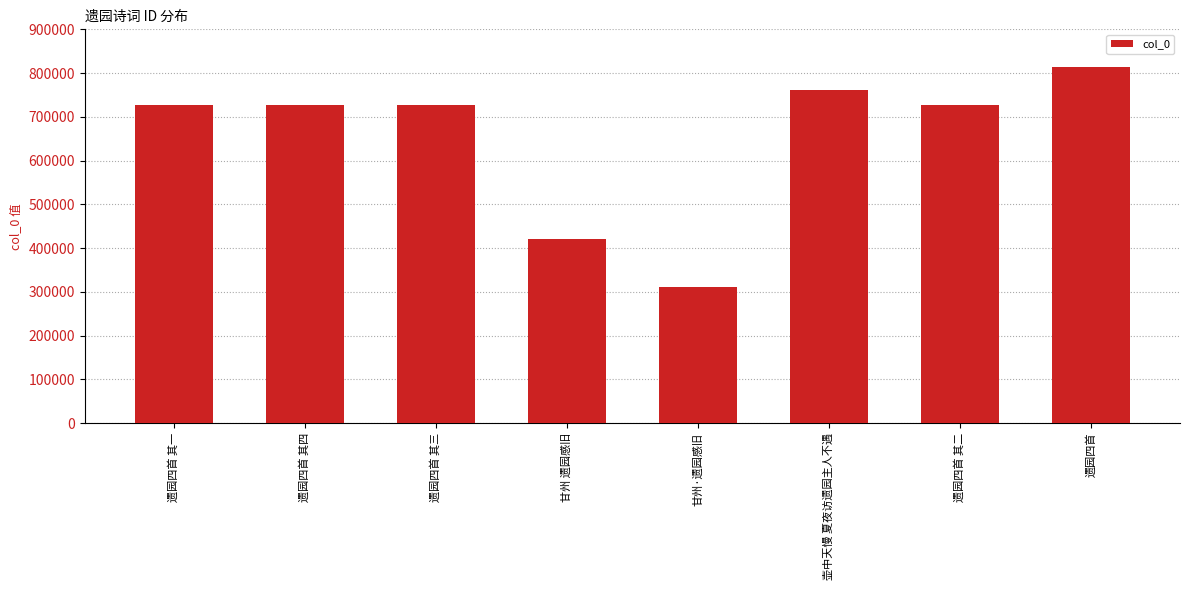

Approximately how many times larger is the value at 遗园四首 其二 compared to 遗园四首 其一?

1.0